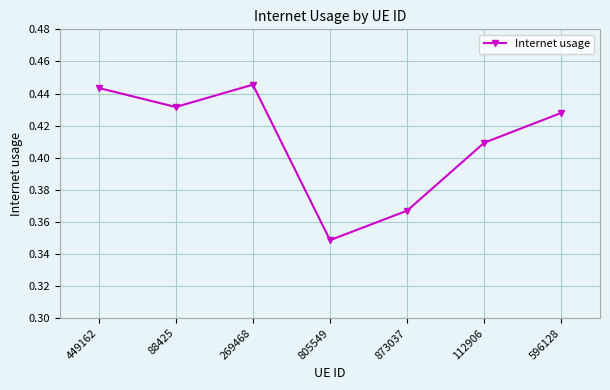

What is the difference between the maximum and minimum values?

0.1